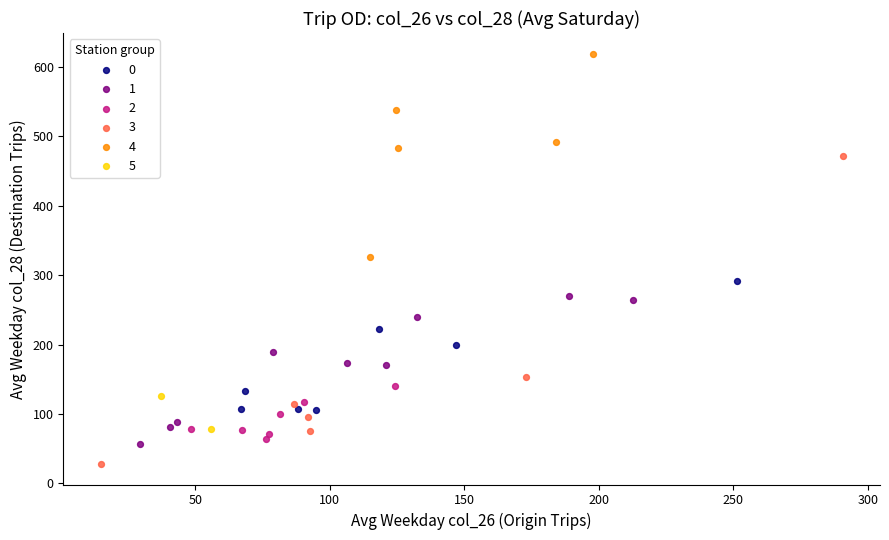

Which series reaches the minimum Y coordinate?

3